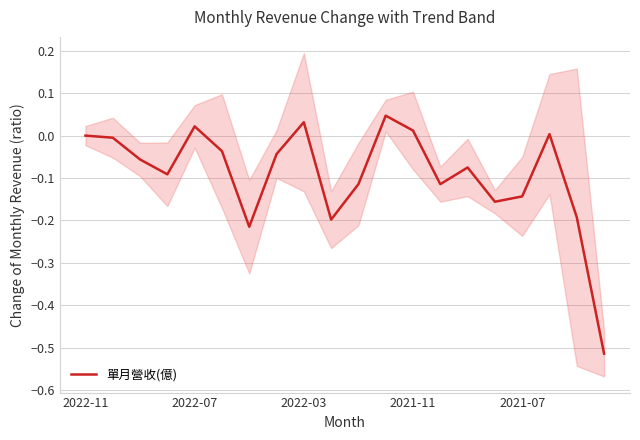

What is the value of the 3rd point from the left?

-0.1